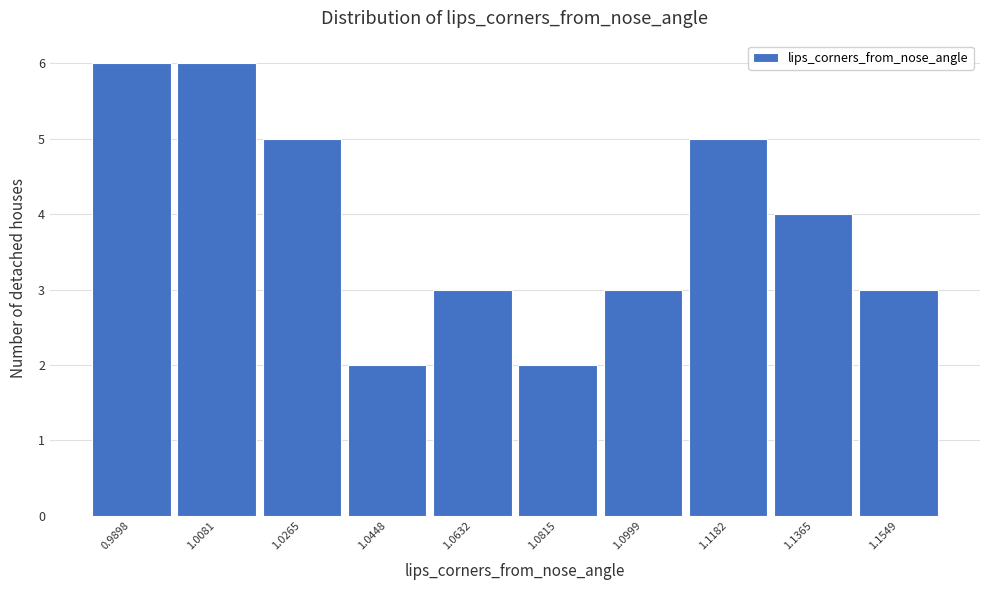

Reading left to right, extract all data points from this chart.

0.9898=6	1.0081=6	1.0265=5	1.0448=2	1.0632=3	1.0815=2	1.0999=3	1.1182=5	1.1365=4	1.1549=3